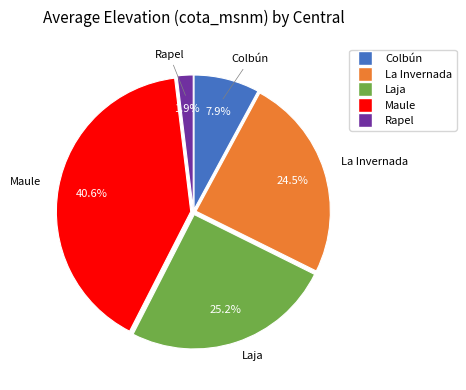

Between Maule and Colbún, which is larger?

Maule